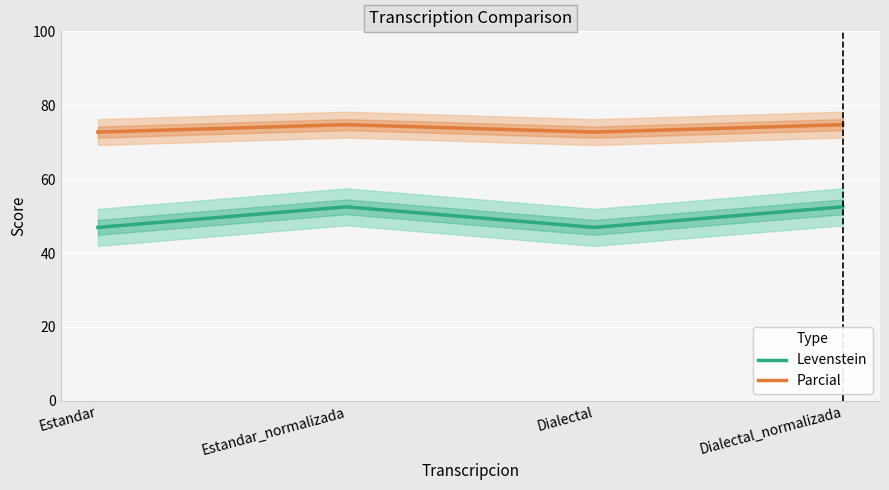

True or false: Parcial has a value of 38.8 at Estandar.

False